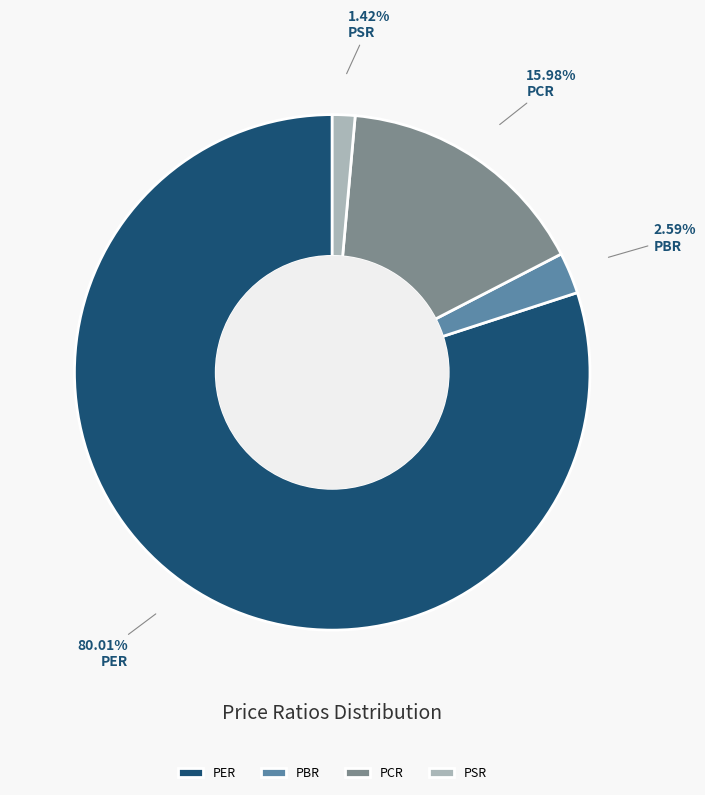

To the nearest percent, what is the average slice percentage?

25%